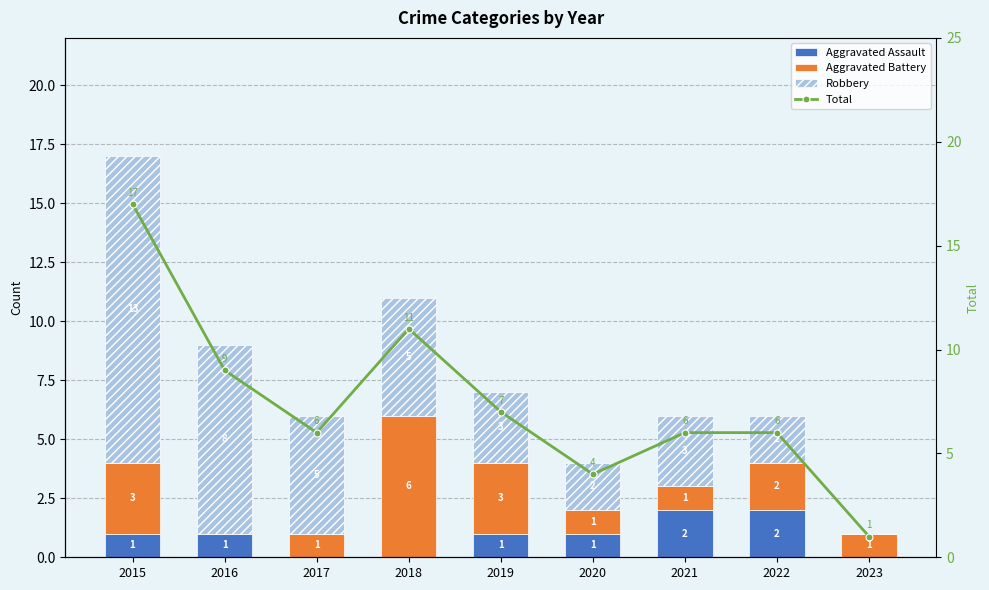

At which category is the sum across all series the highest?

2015